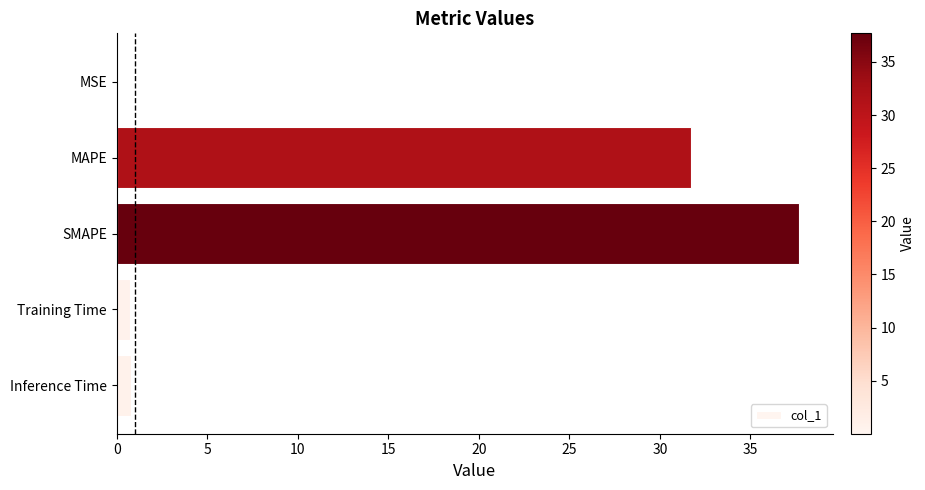

The chart shows a value of 64.0 at SMAPE. True or false?

False